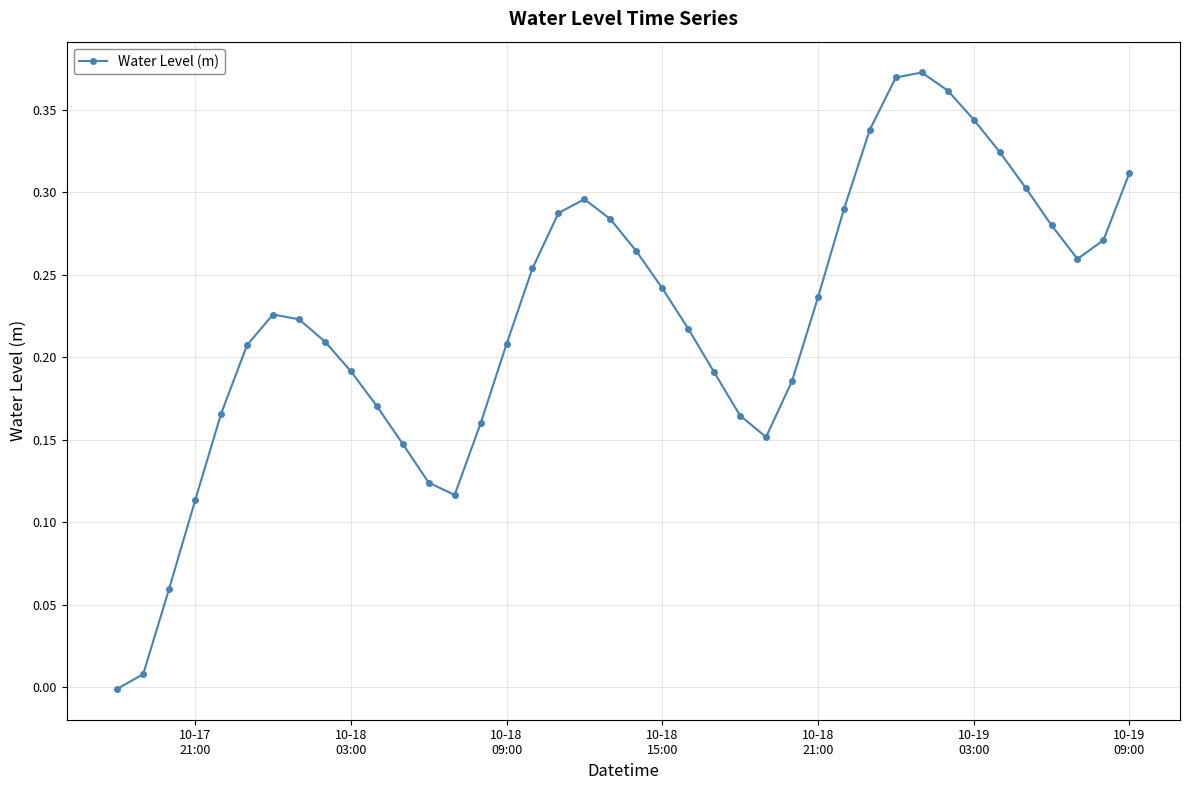

How many points are higher than both their immediate neighbors (excluding endpoints)?

3